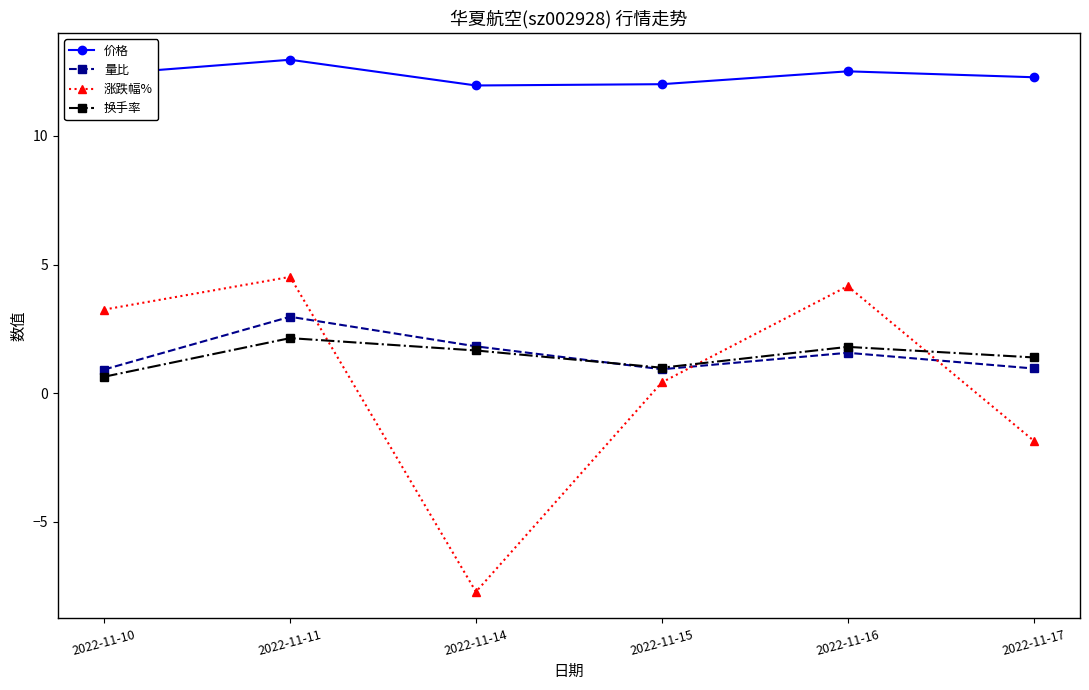

Which series has the largest range (max minus min)?

涨跌幅%